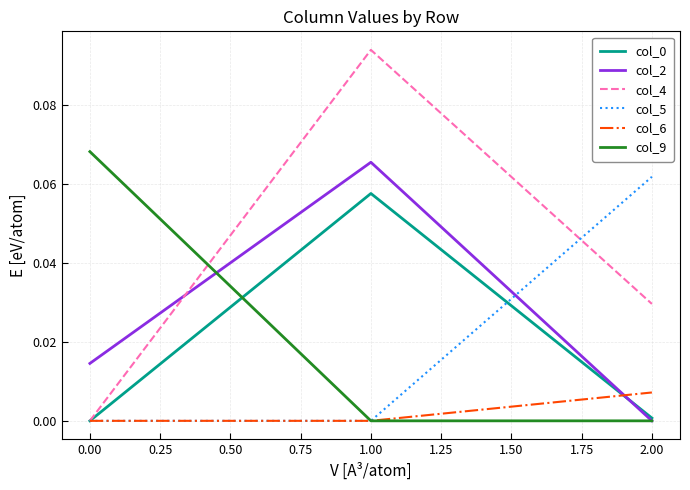

Which series has the largest total across all categories?

col_4